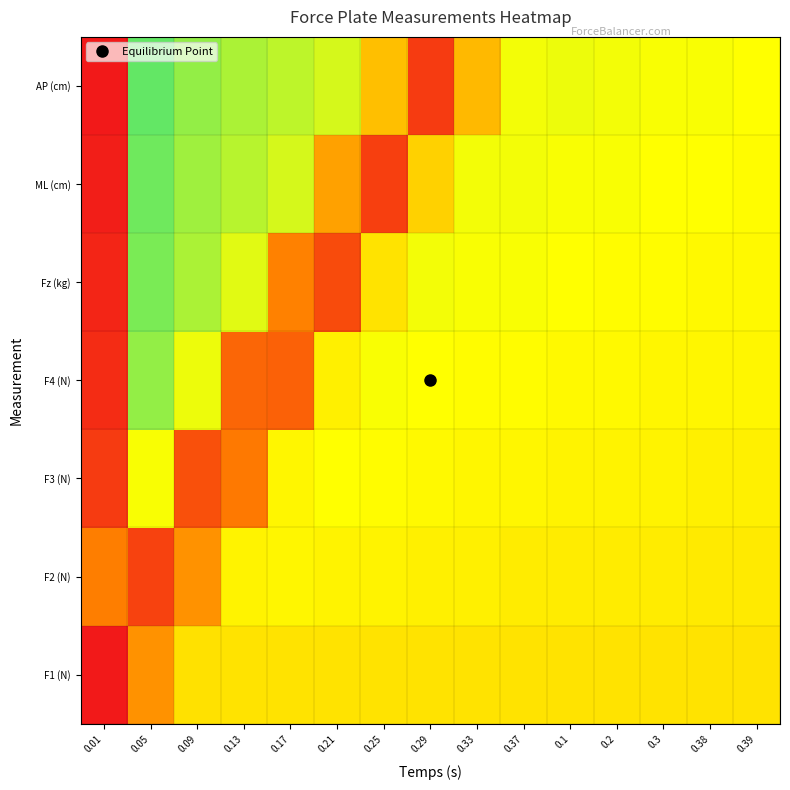

How many data points does each series have?

15